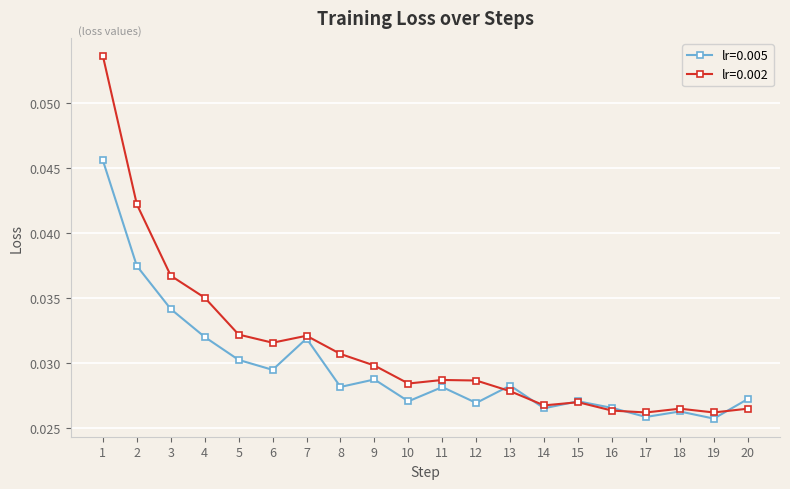

Rank the series by their average value, from highest to lowest.

lr=0.002, lr=0.005